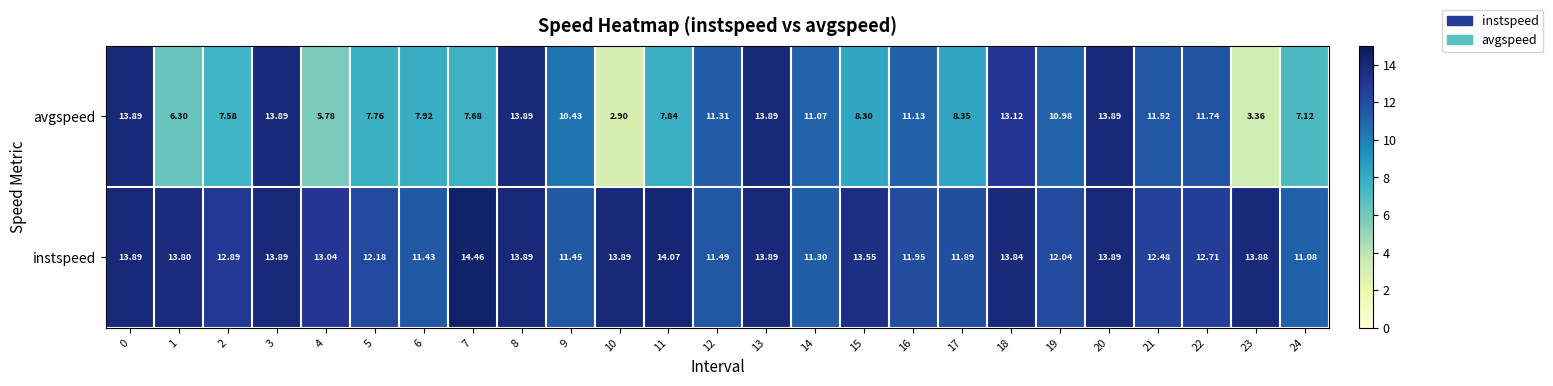

Which series has the largest range (max minus min)?

avgspeed